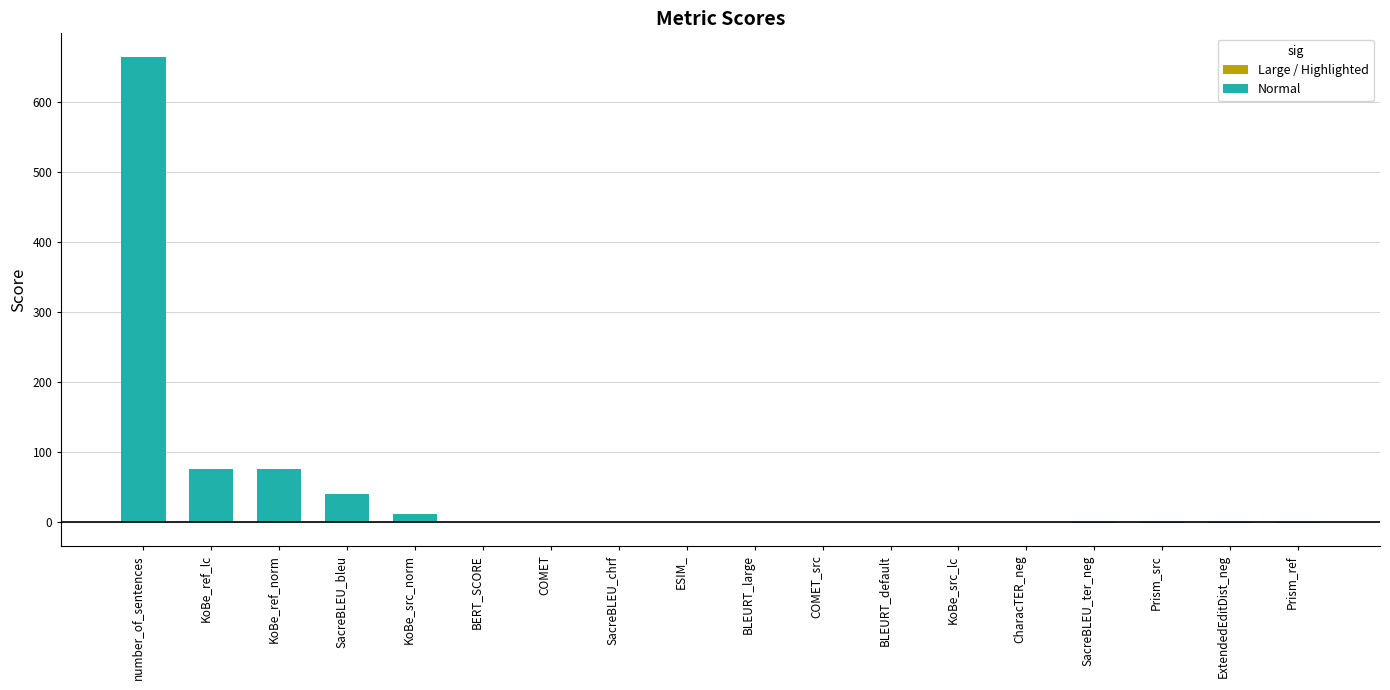

What is the maximum value shown in the chart?

665.0